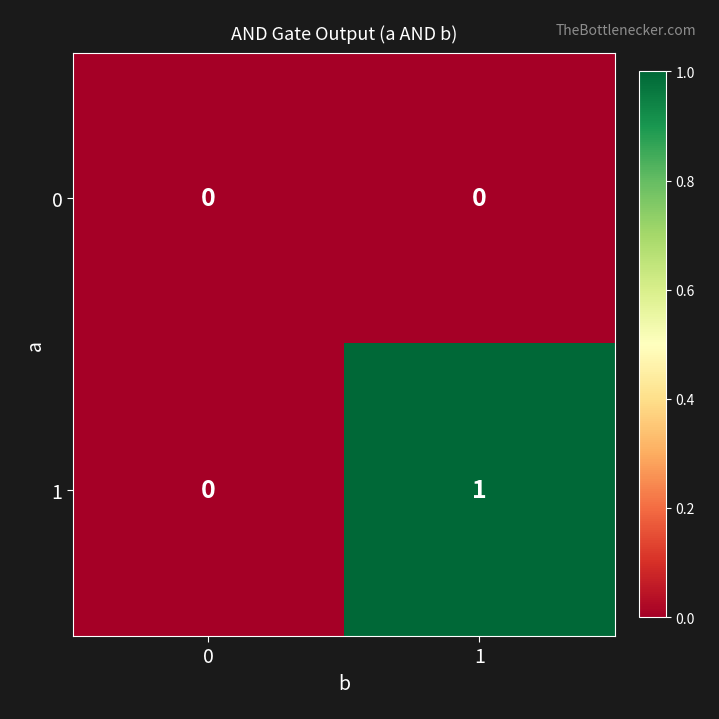

Is the value of 0 at 0 greater than the value of 1 at 1?

No